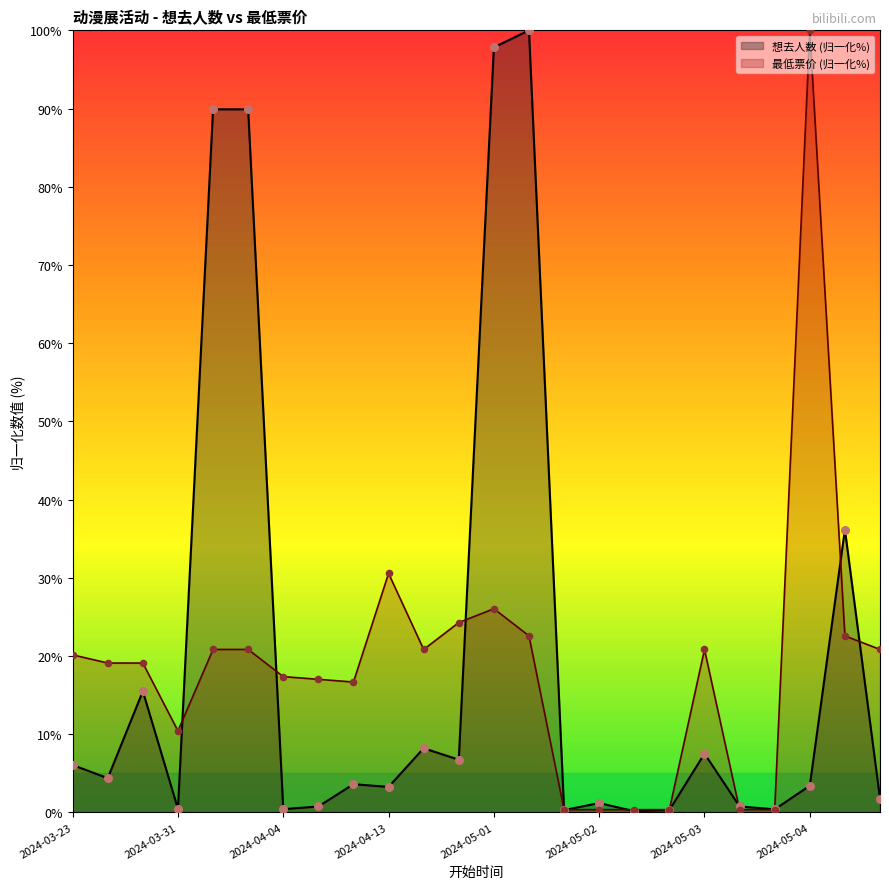

What is the total value across all series at 2024-05-01?

123.9